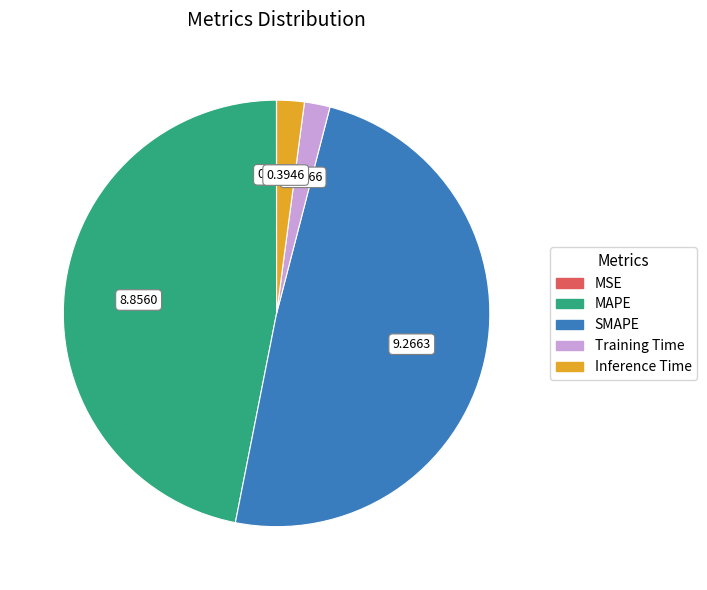

True or false: Inference Time accounts for 2% of the total.

True